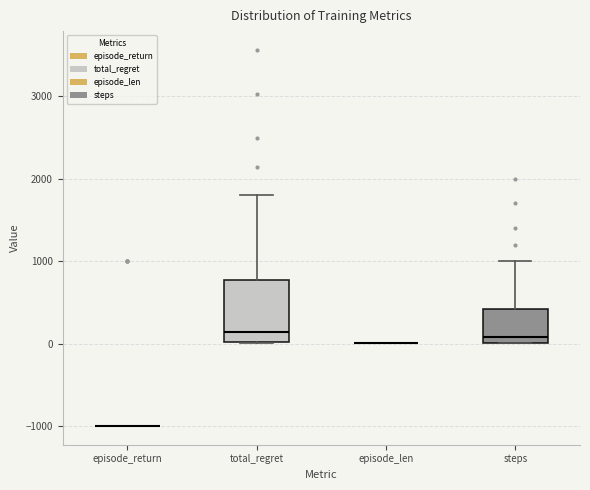

Comparing the boxes themselves (not the whiskers), which one is the tallest?

total_regret